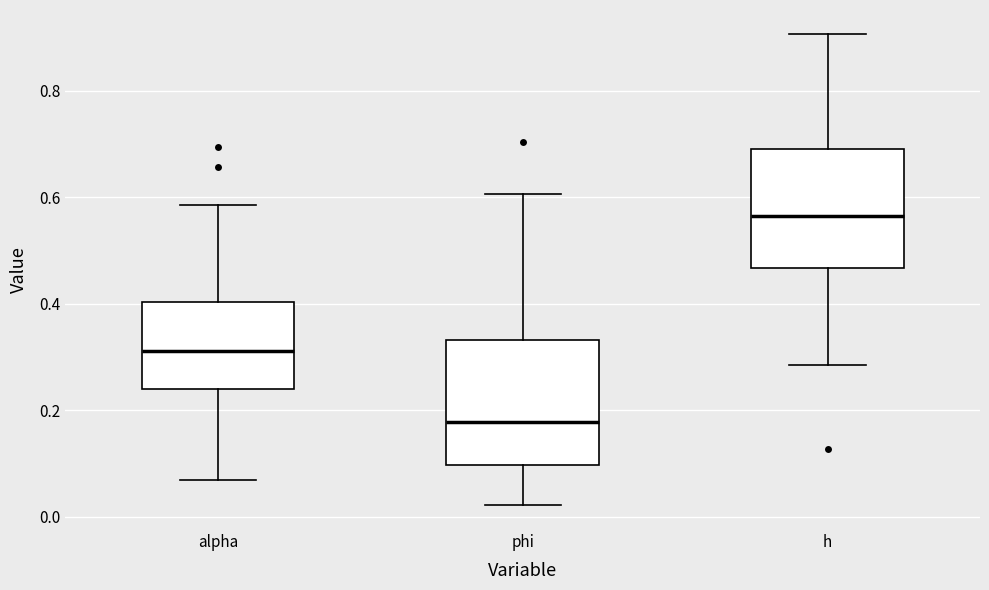

Reading left to right, read every box against the y-axis: the position of its median line, the range the box covers, and the ends of its whiskers. The values are not printed on the chart, so give them approximately, as read against the axis.

alpha: median 0.32, box 0.24 to 0.40, whiskers 0.06 to 0.58
phi: median 0.18, box 0.10 to 0.34, whiskers 0.02 to 0.60
h: median 0.56, box 0.46 to 0.68, whiskers 0.28 to 0.90